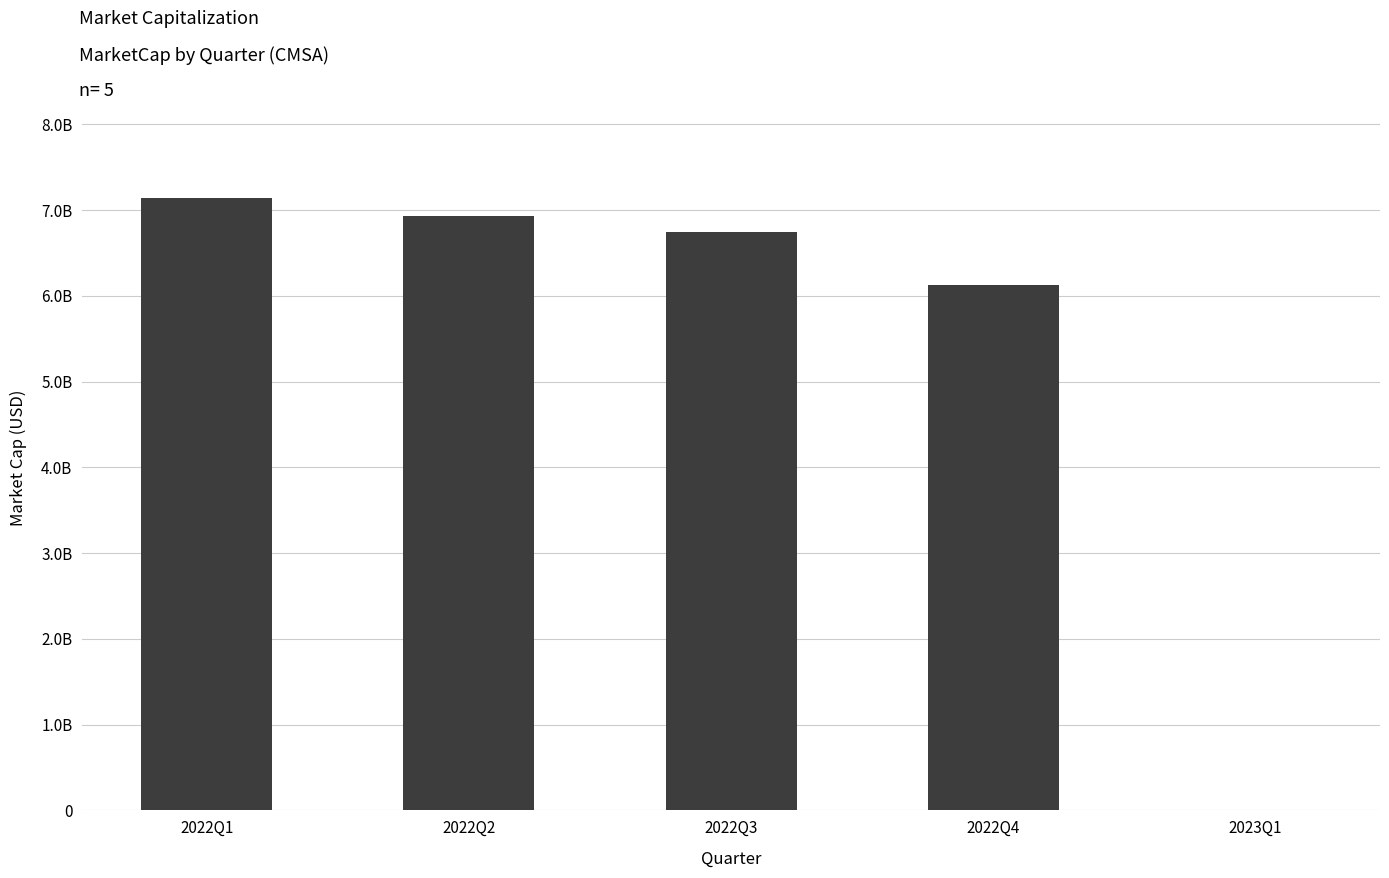

Read the value at 2022Q1, to the nearest 100.

7141376000